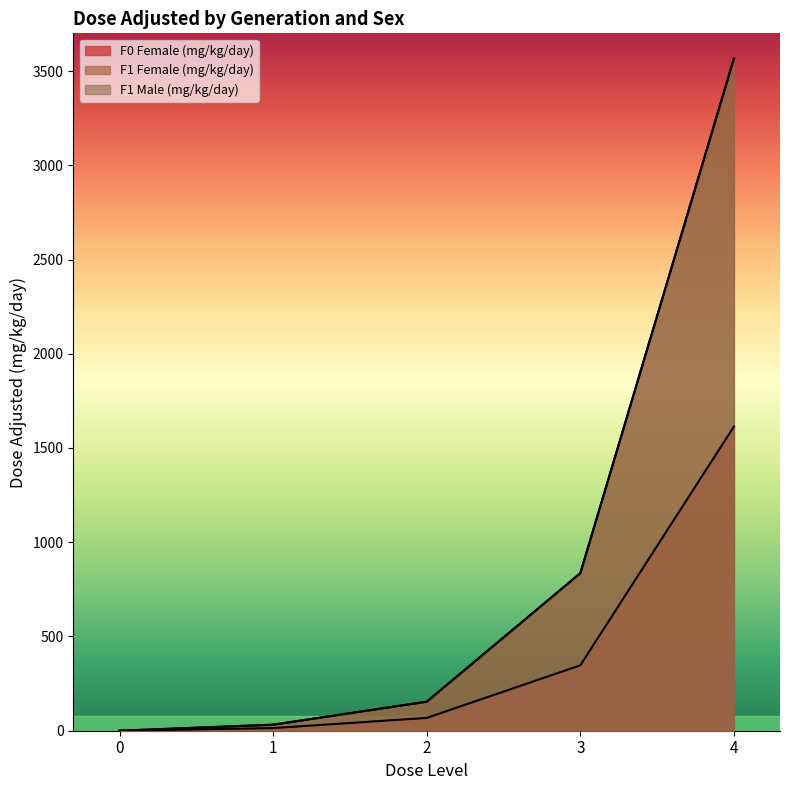

Which series has the largest range (max minus min)?

F1 Female (mg/kg/day)